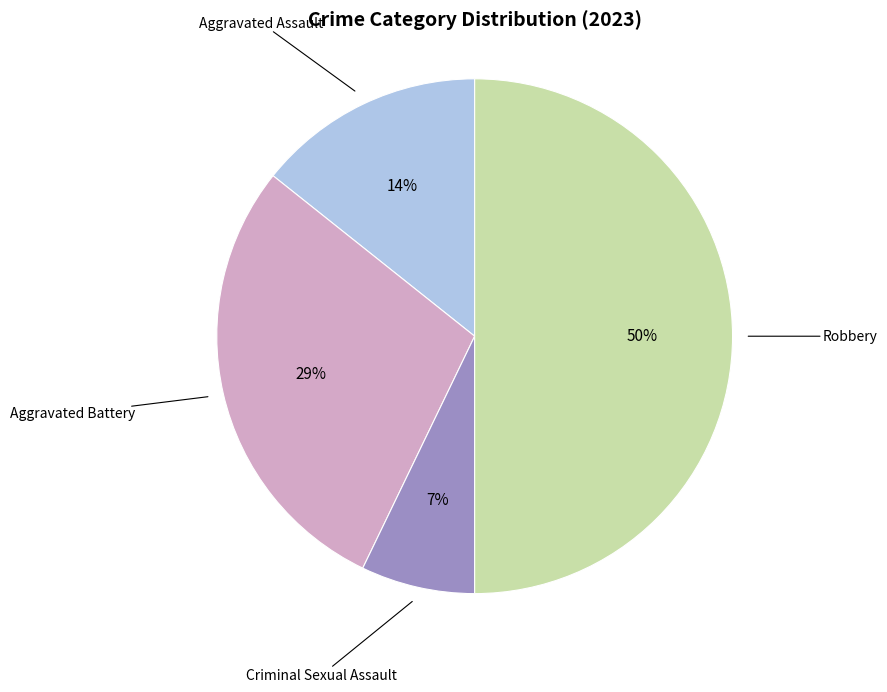

Does Criminal Sexual Assault account for over 50% of the chart?

No